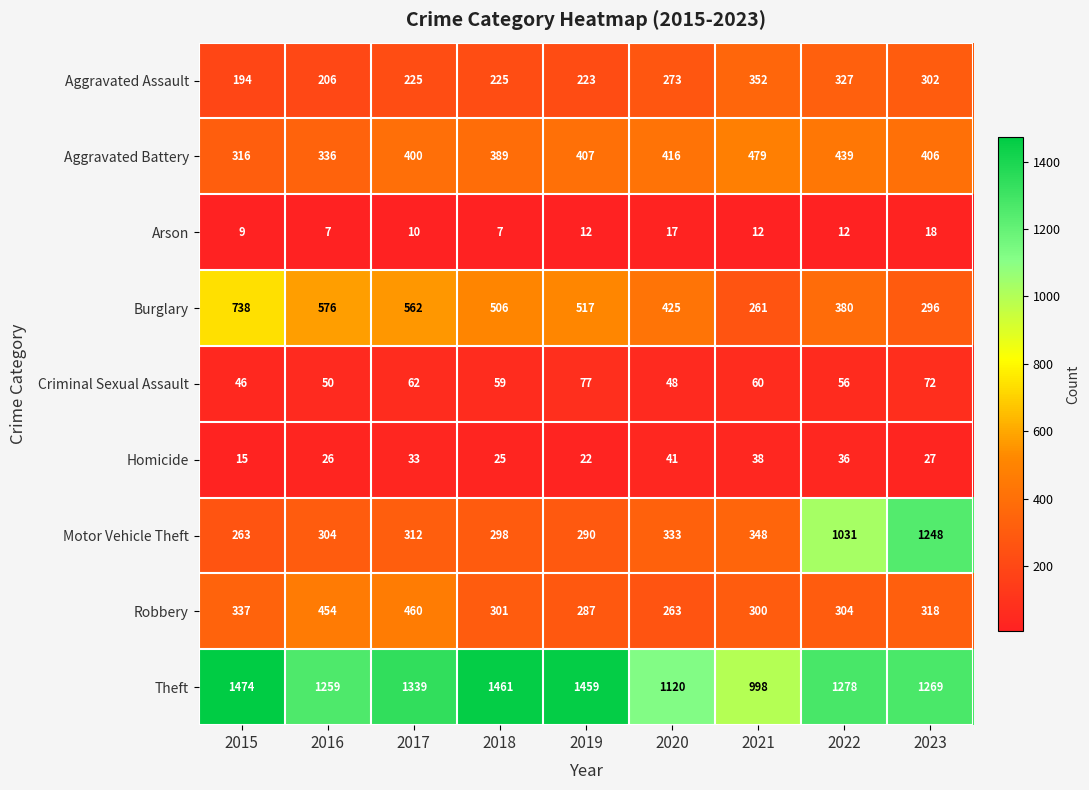

What is the difference between the highest and lowest values at 2022?

1266